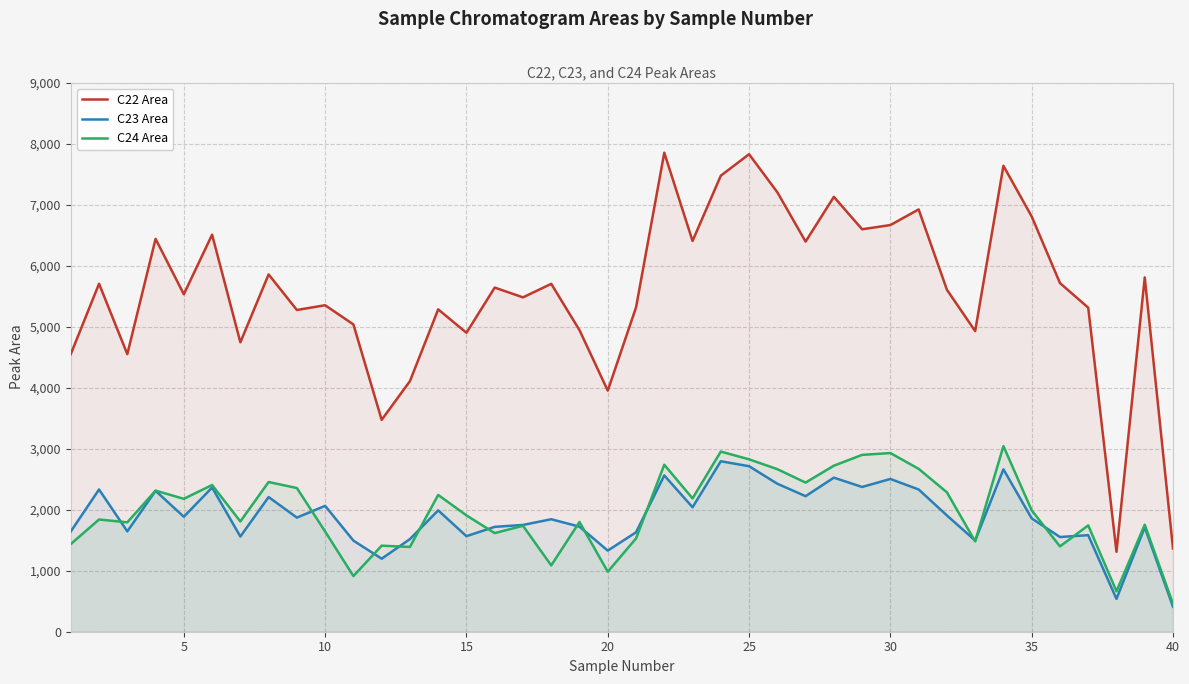

What is the lowest value of the C24 Area series?

458.2